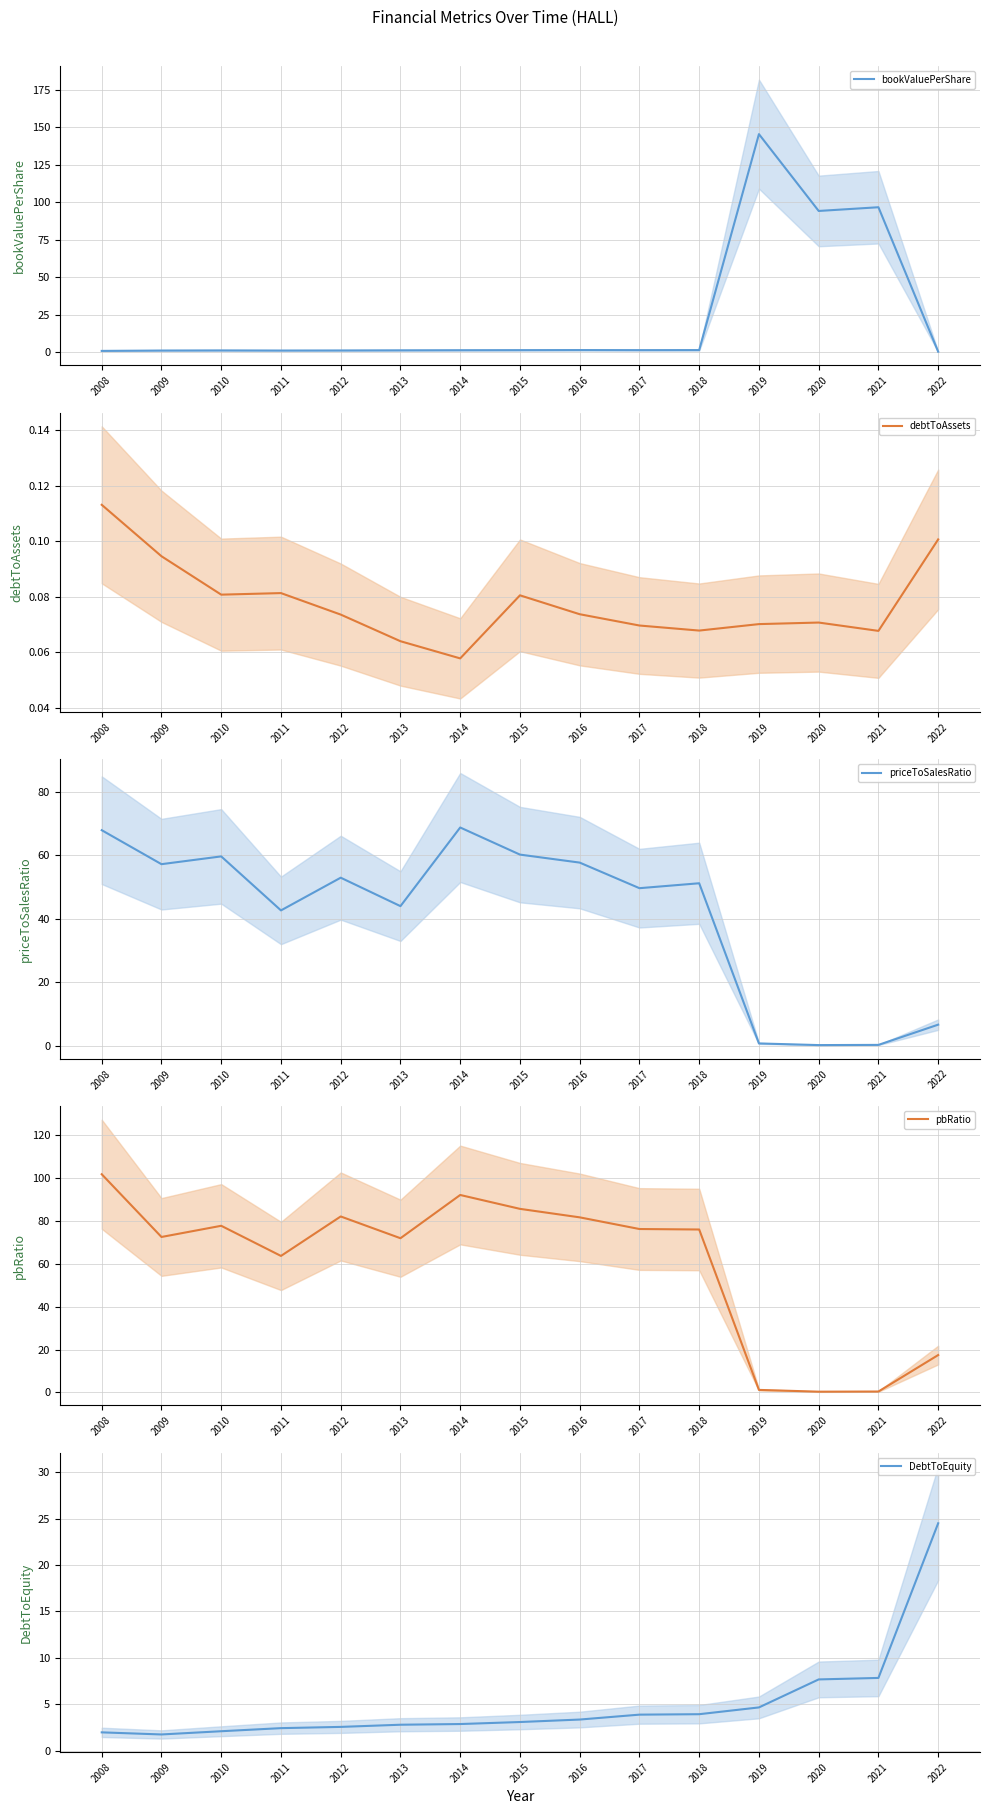

At which label does bookValuePerShare first exceed 1?

2009